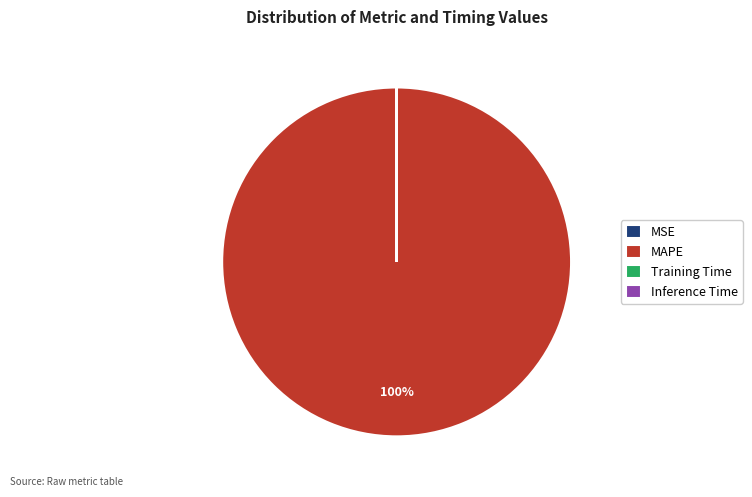

Which slice is the largest?

MAPE